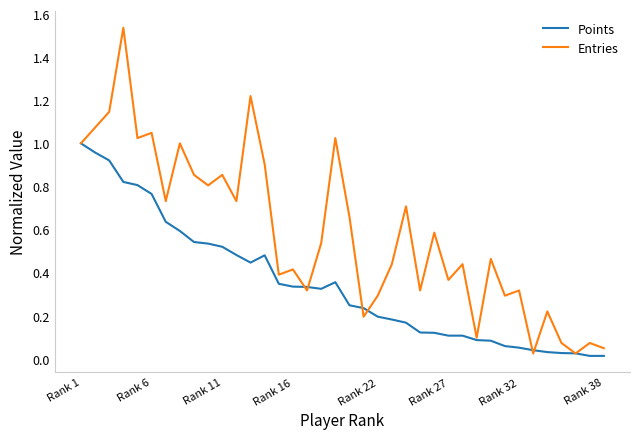

Which series has the largest range (max minus min)?

Entries